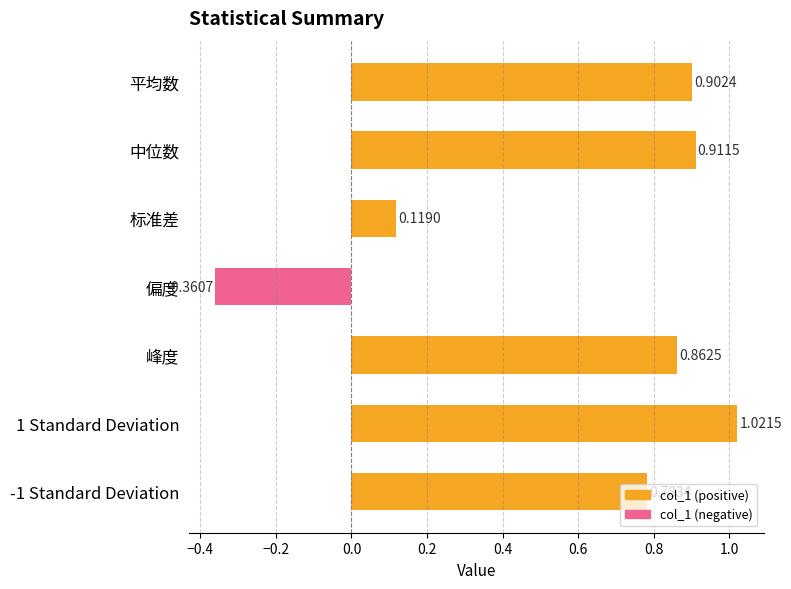

Which has a higher value, 中位数 or 1 Standard Deviation?

1 Standard Deviation